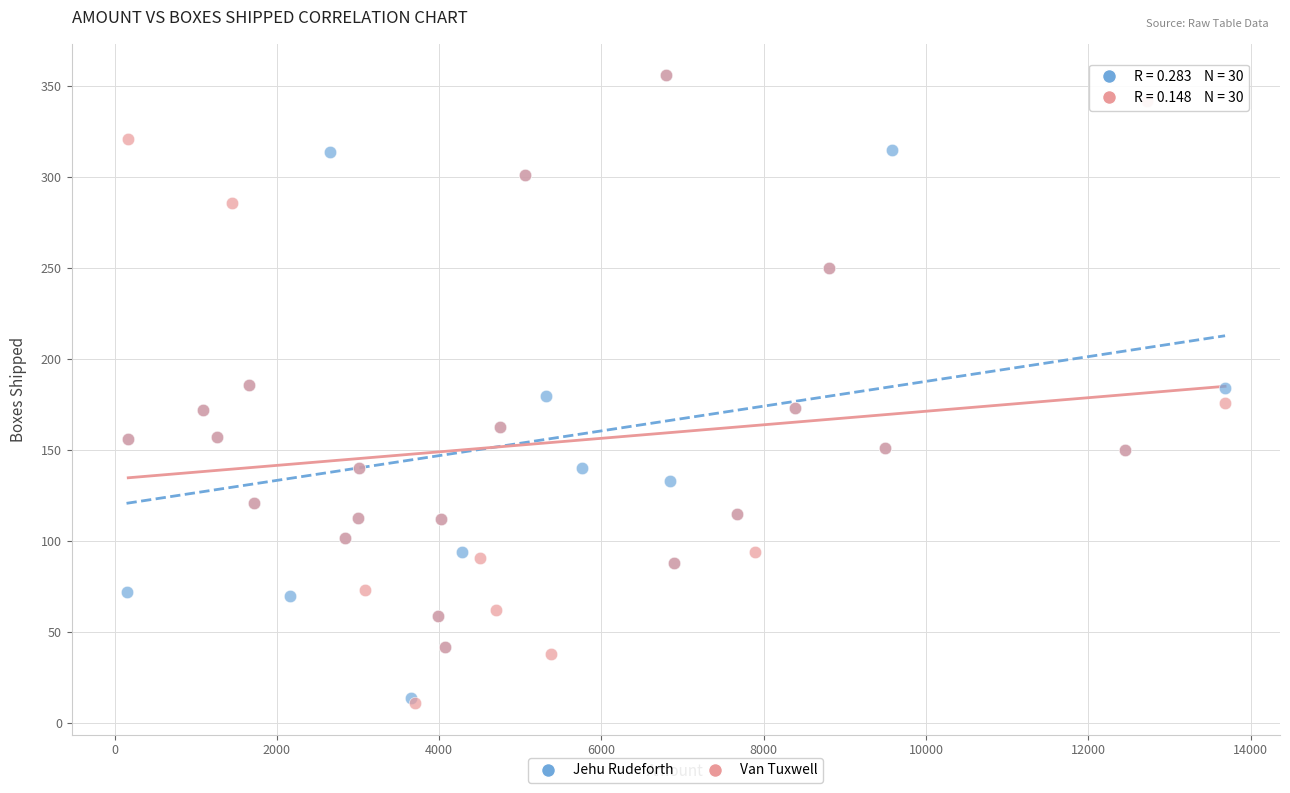

What are all the series names shown in the legend?

Jehu Rudeforth, Van Tuxwell